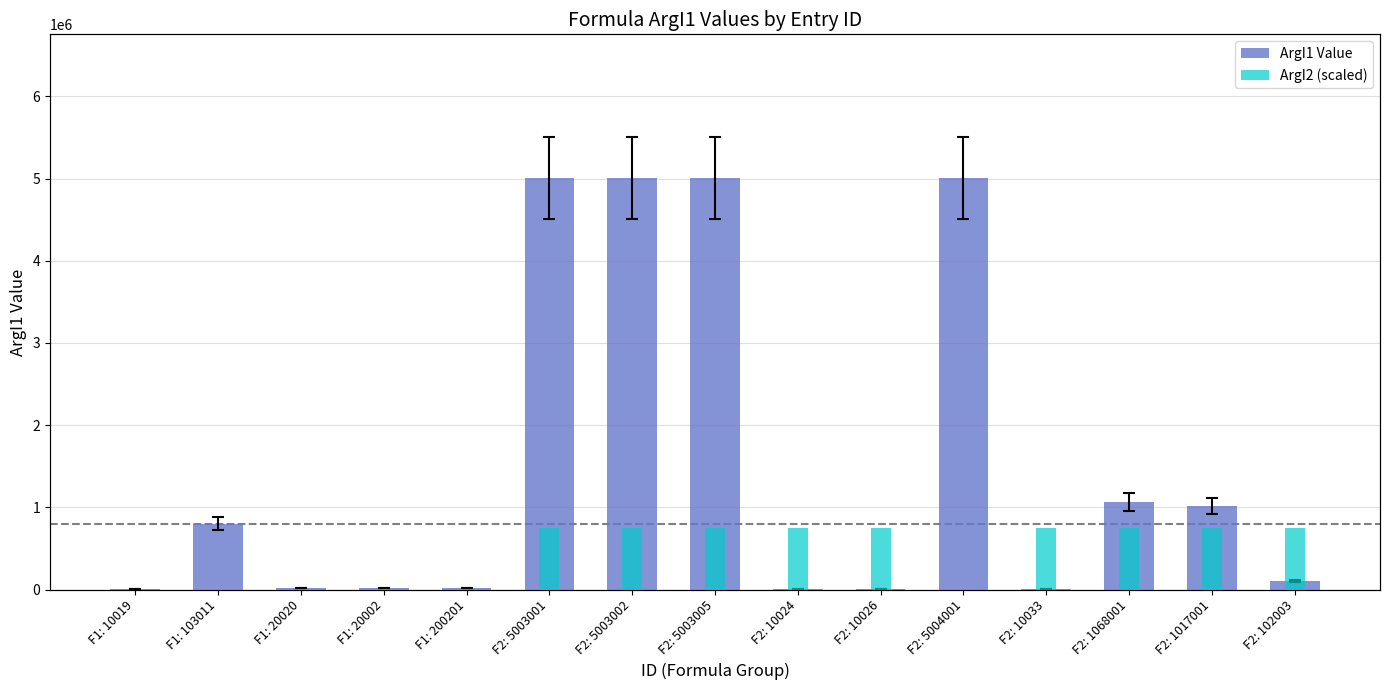

How many bars are there in each group?

2